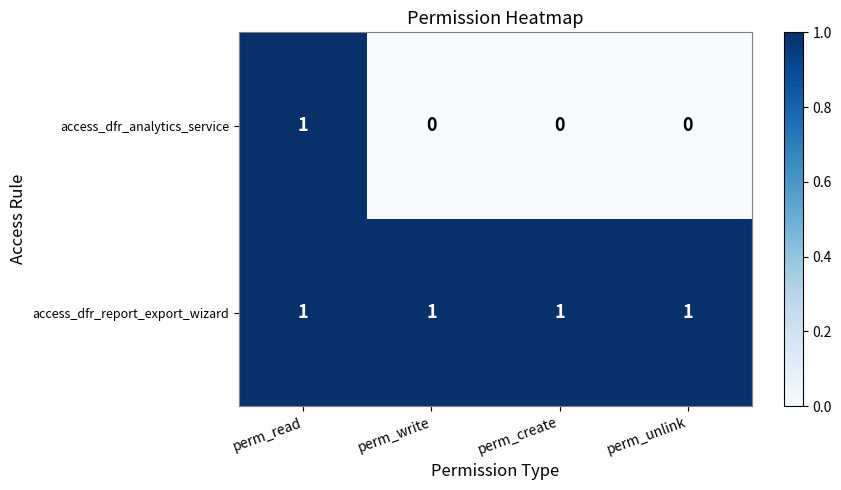

How many access_dfr_analytics_service values are between 0 and 1?

4